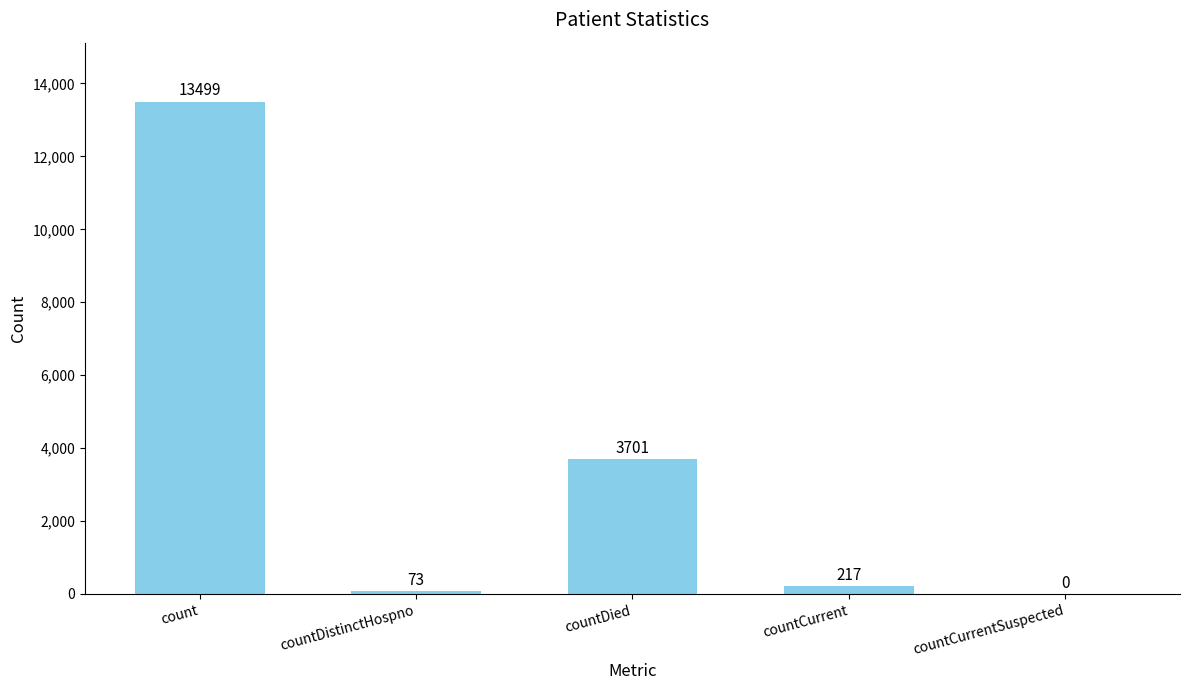

Between countDistinctHospno and countCurrent, which is larger?

countCurrent